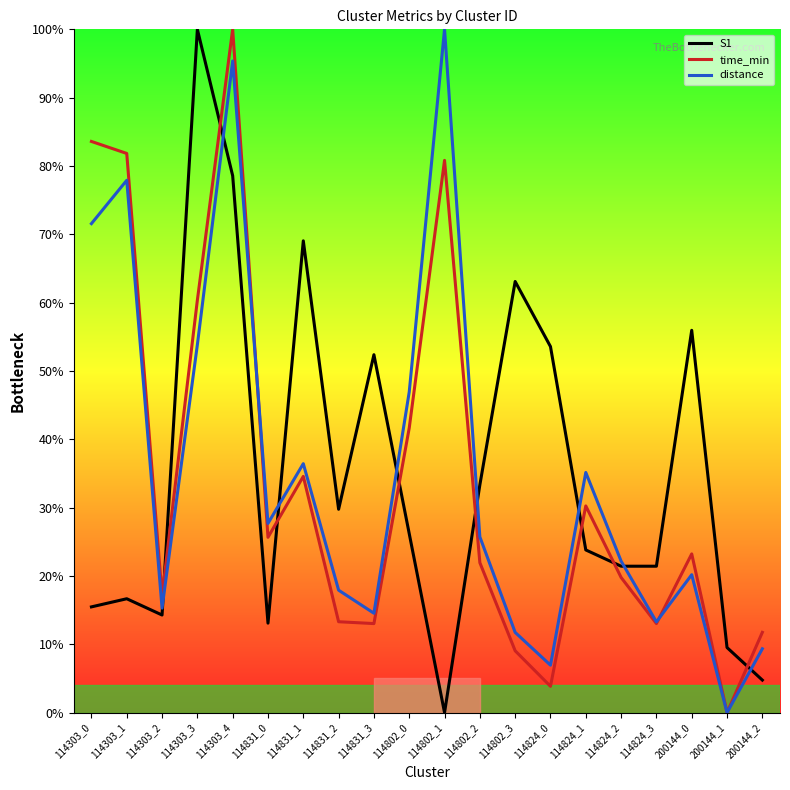

In distance, how many points are lower than both neighbors (excluding endpoints)?

6